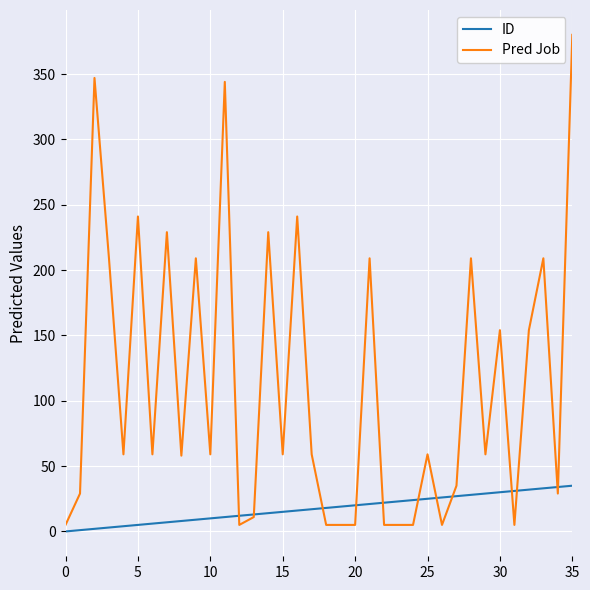

Rank the series by their average value, from highest to lowest.

Pred Job, ID